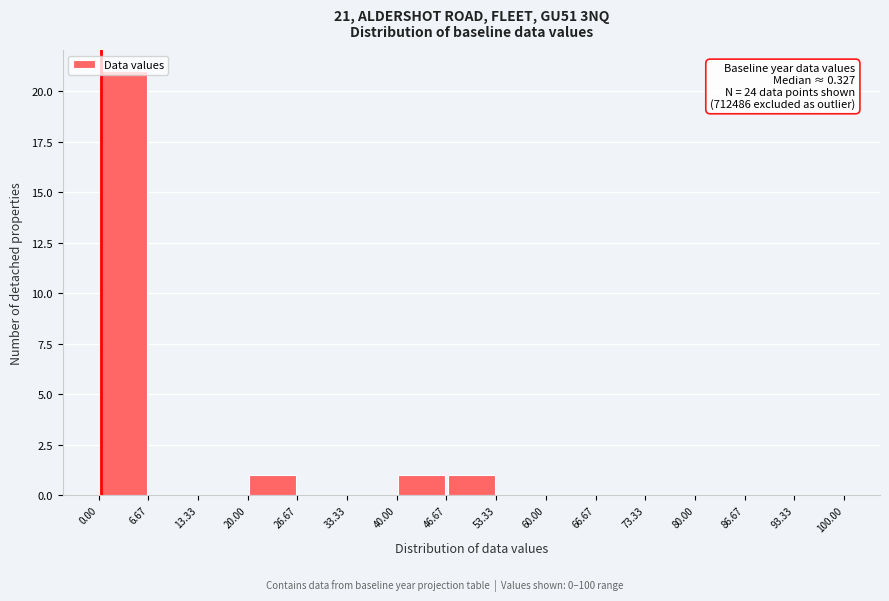

Which range on the x-axis has the tallest bar?

0.00 to 6.67